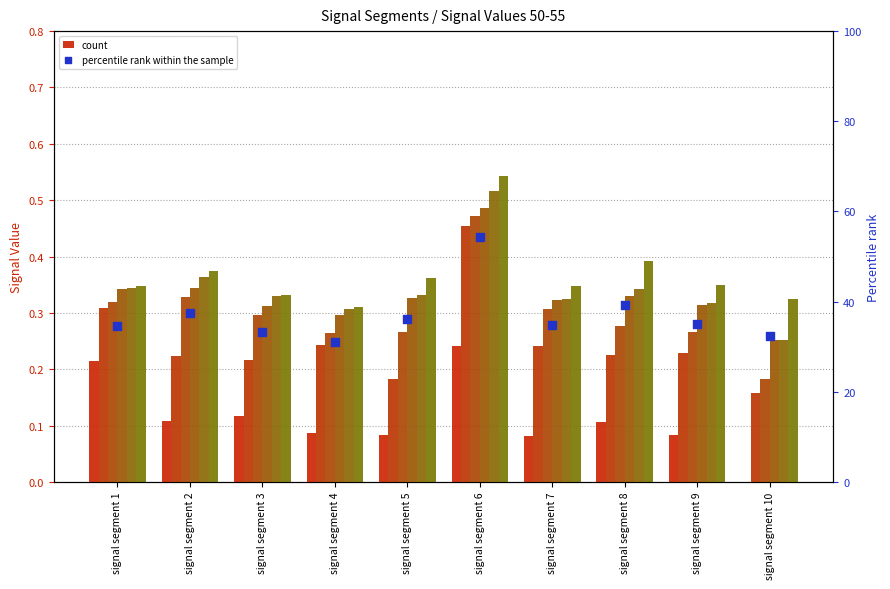

At how many categories does at least one series exceed 0?

10